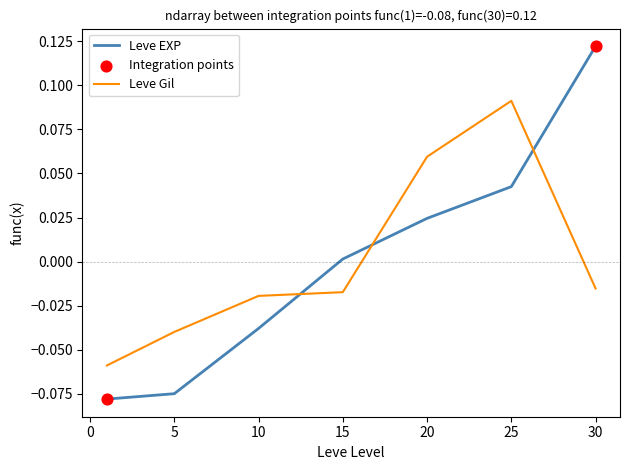

Which series has the widest spread of values?

Leve EXP